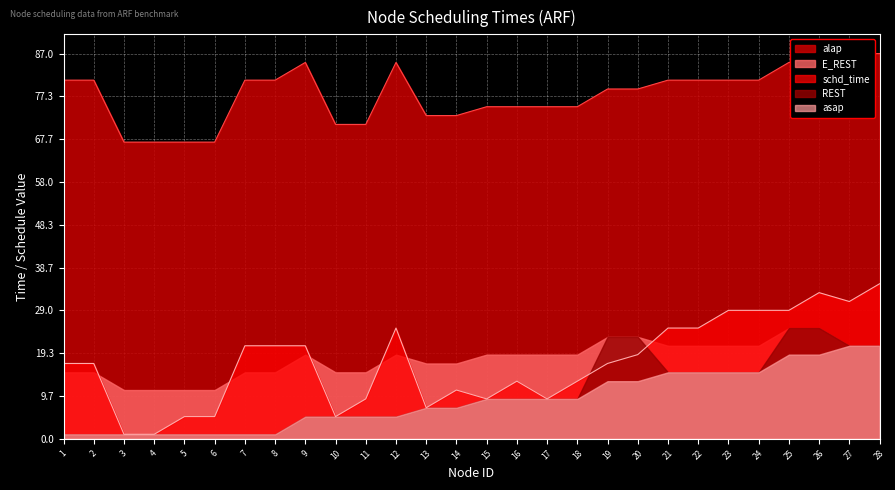

Where is E_REST nearest to the value 18?

9